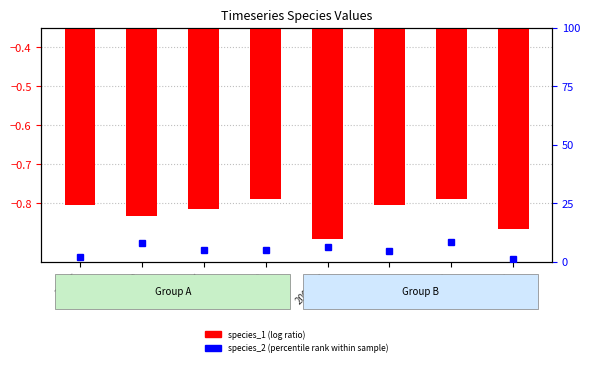

At which label does species_2 (percentile rank) first exceed 5?

41300